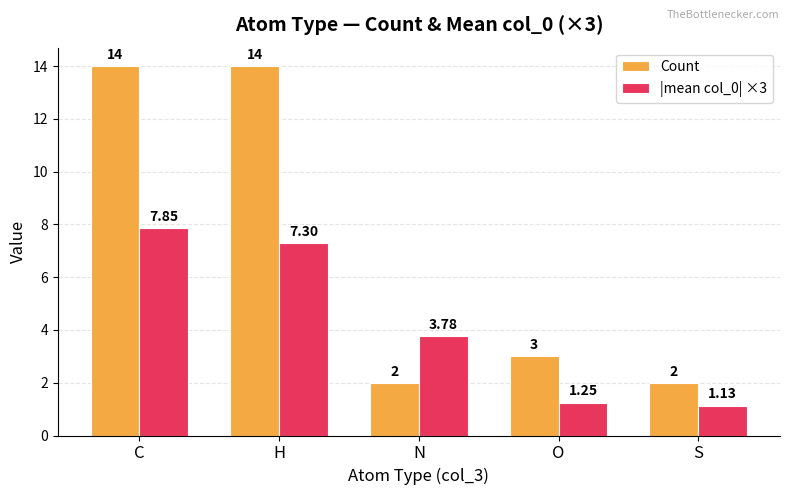

How many data points in |mean col_0| ×3 are less than 3?

2